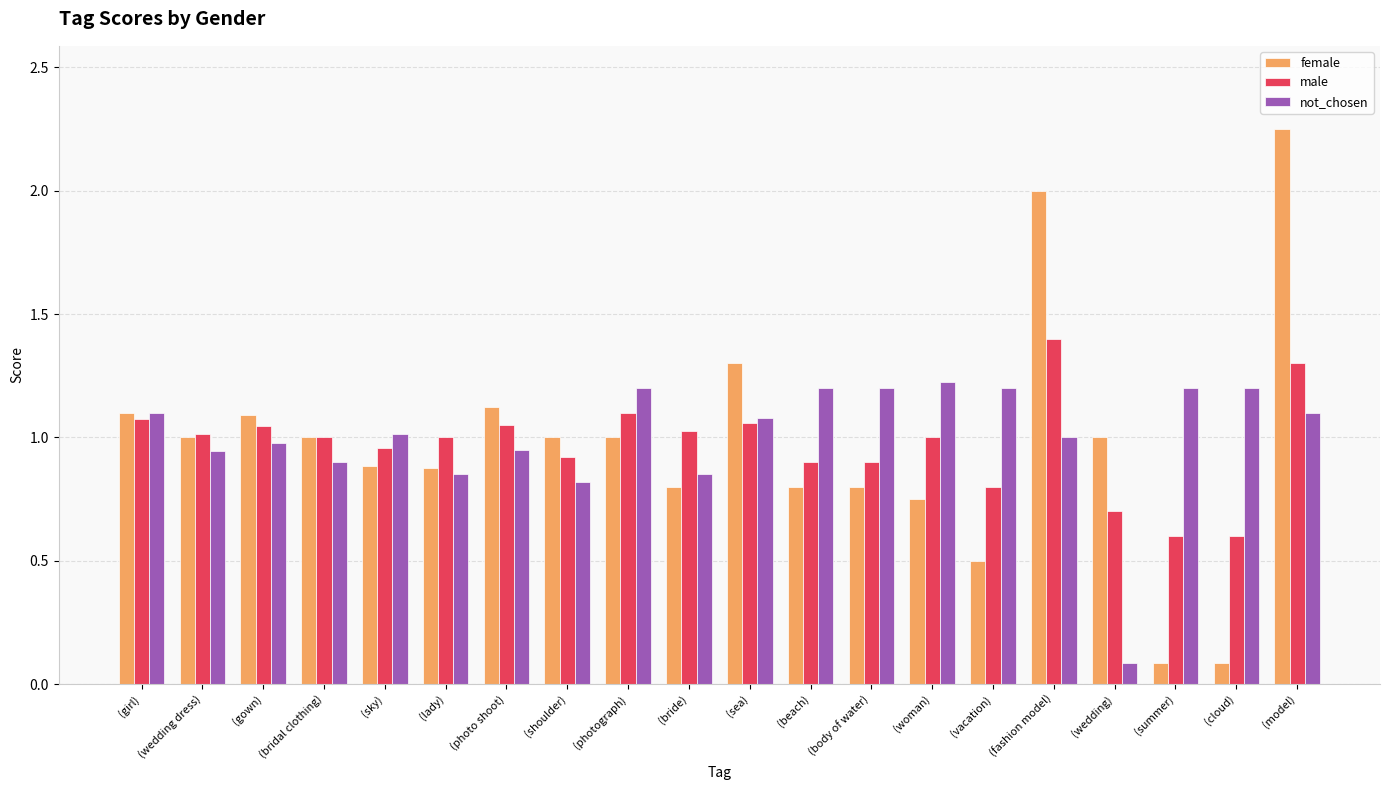

What is the total value across all series at (girl)?

3.3